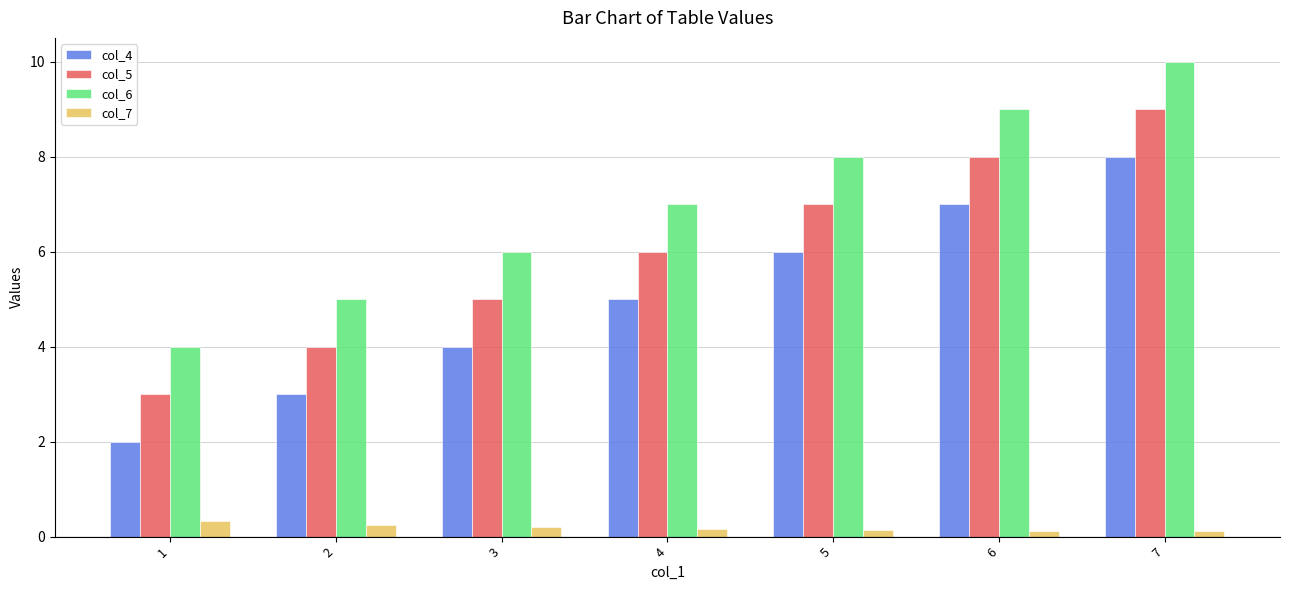

What are all the series names shown in the legend?

col_4, col_5, col_6, col_7